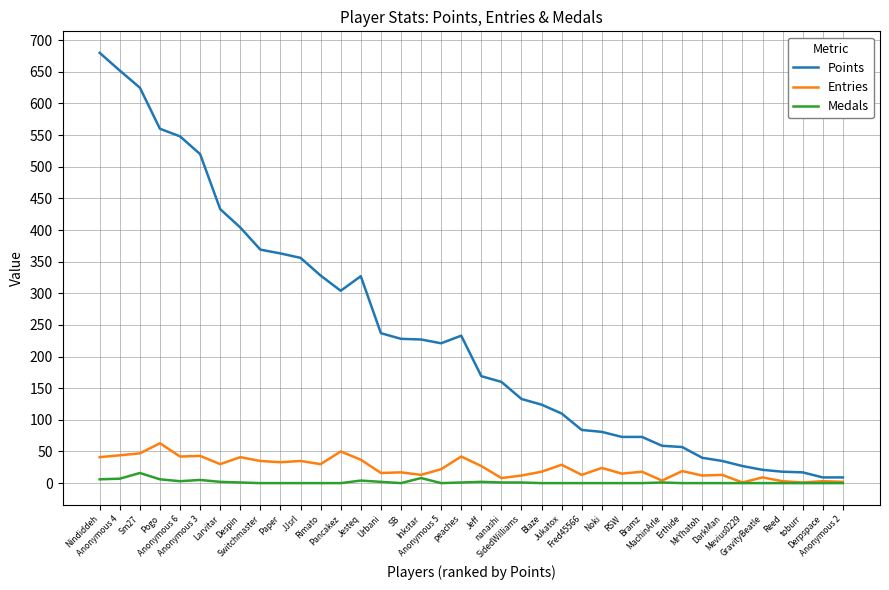

Does the chart have visible grid lines?

Yes